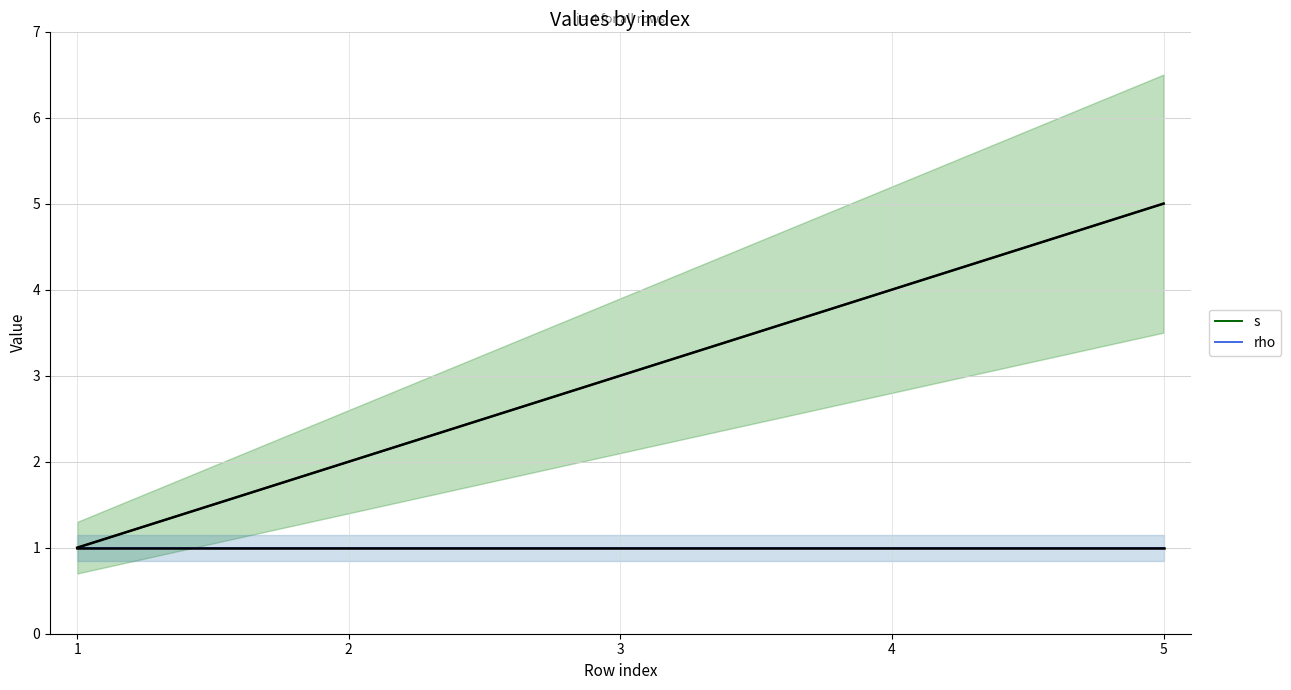

Count the s values in the range 2 to 4.

3